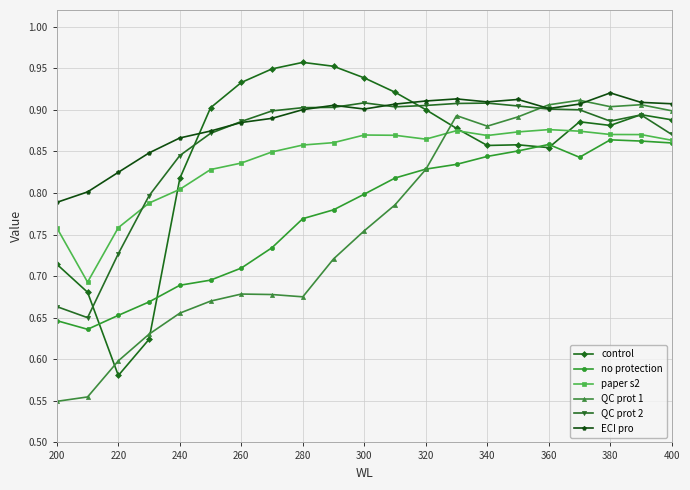

True or false: QC prot 1 and control intersect in this chart.

True